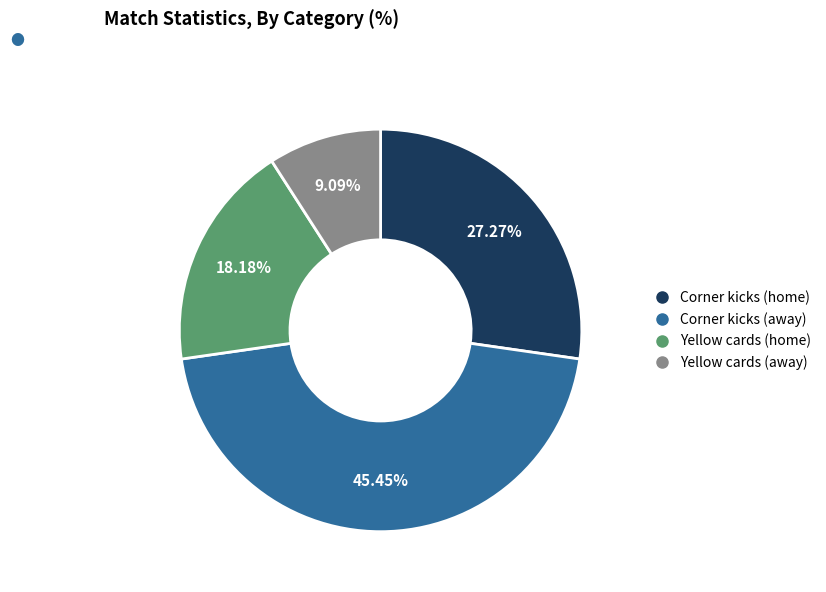

How many segments does this pie chart have?

4